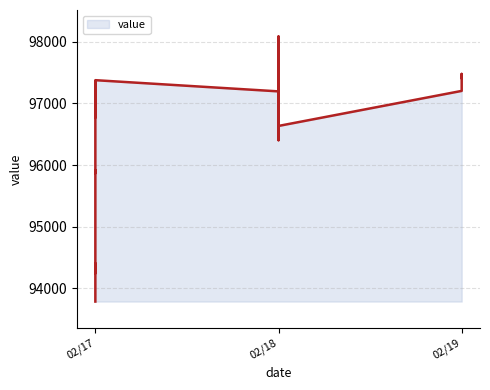

The chart shows a value of 97937.4 at 02/18. True or false?

True